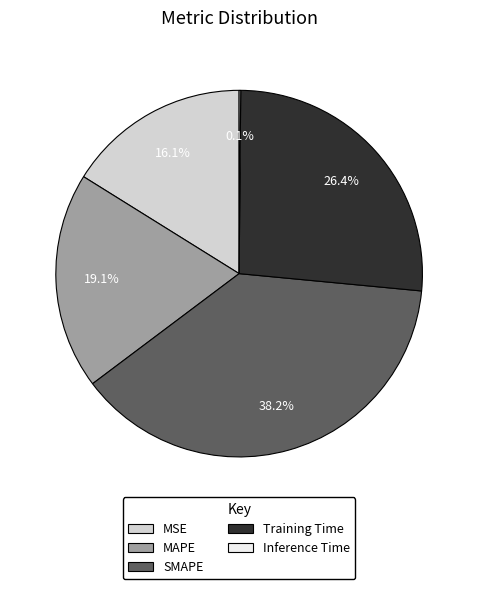

Combined, do MAPE and Training Time account for over 50%?

No